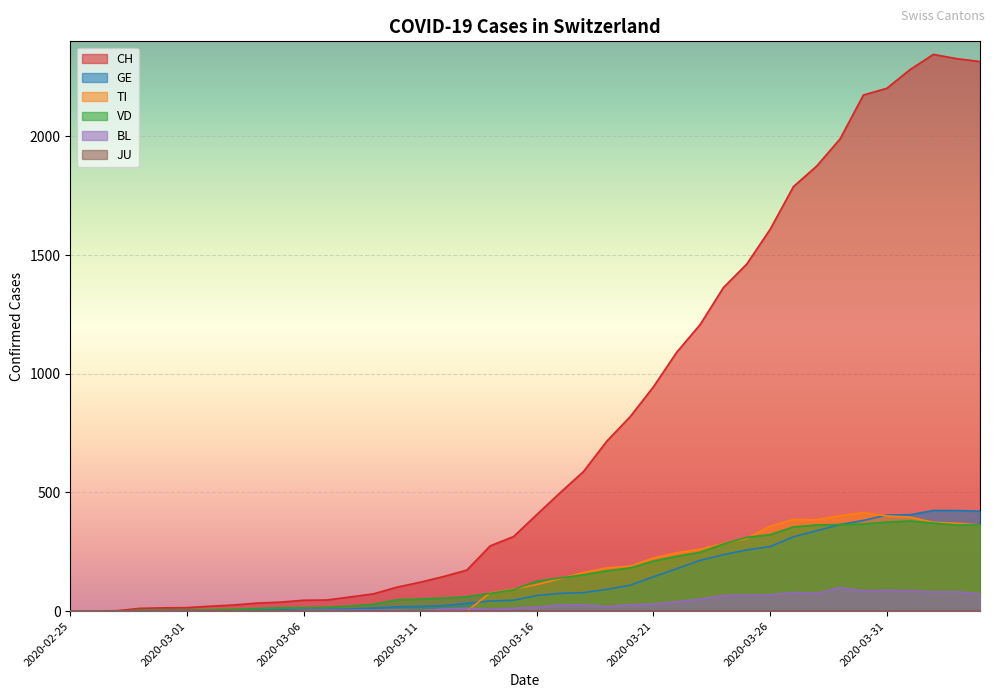

What is the label of the 17th point from the right?

2020-03-19